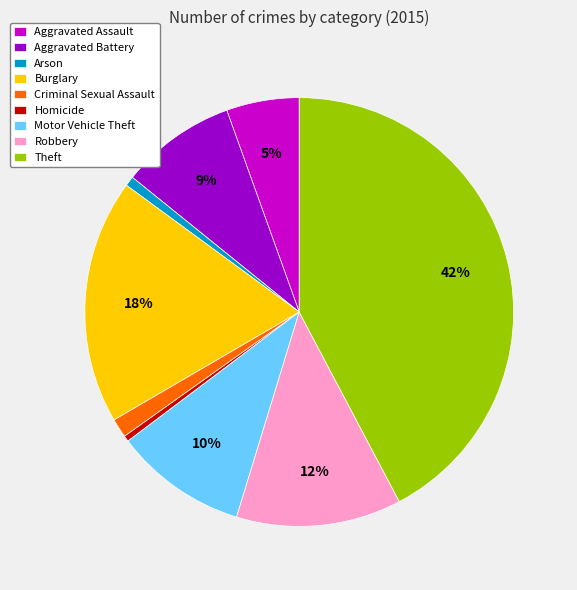

How many segments does this pie chart have?

9